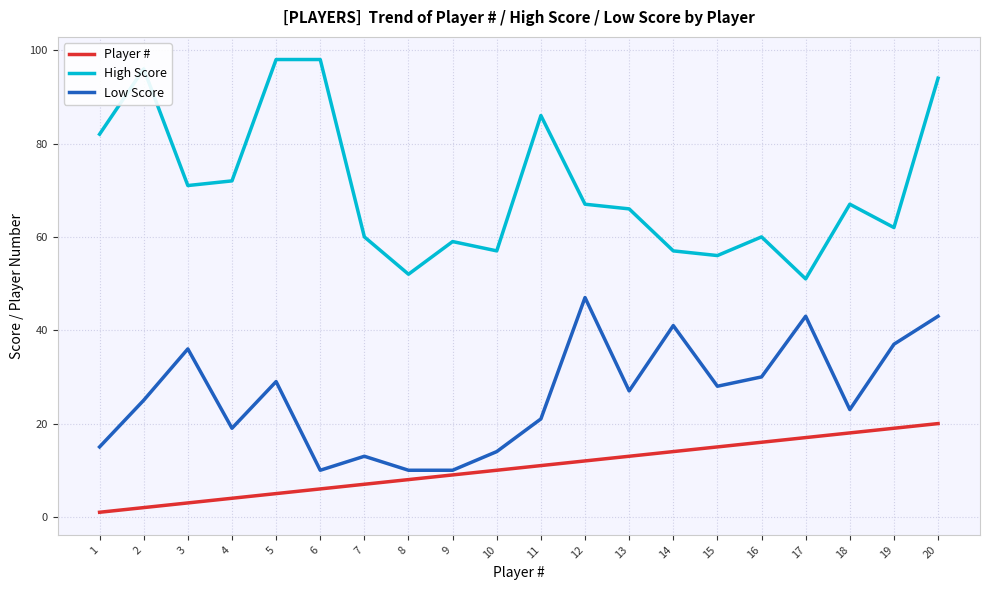

True or false: High Score and Player # intersect in this chart.

False